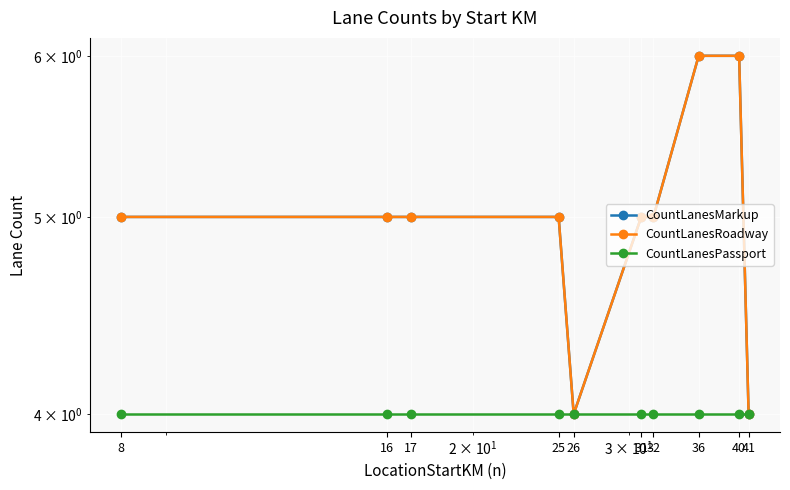

Reading left to right, extract all data points from this chart.

CountLanesMarkup: 5	5	5	5	4	5	5	6	6	4
CountLanesRoadway: 5	5	5	5	4	5	5	6	6	4
CountLanesPassport: 4	4	4	4	4	4	4	4	4	4